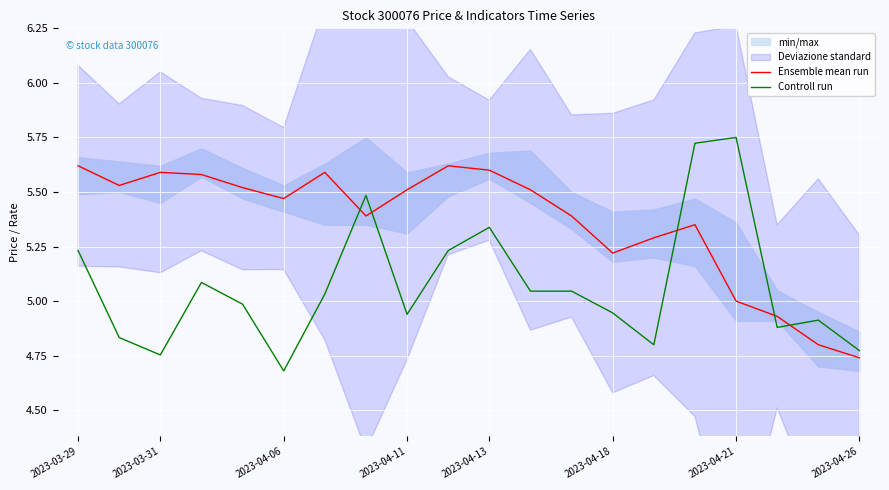

True or false: Ensemble mean run and Controll run cross at least once.

True